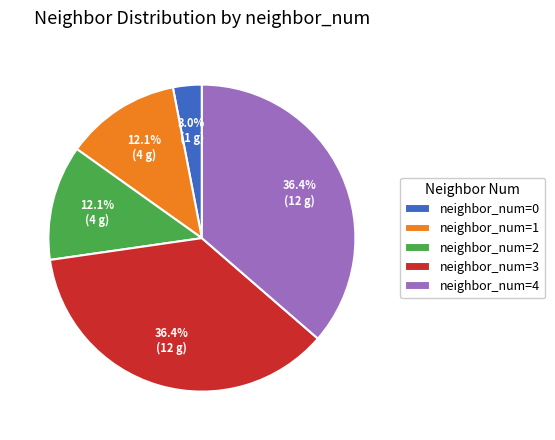

Which slice is the smallest?

neighbor_num=0